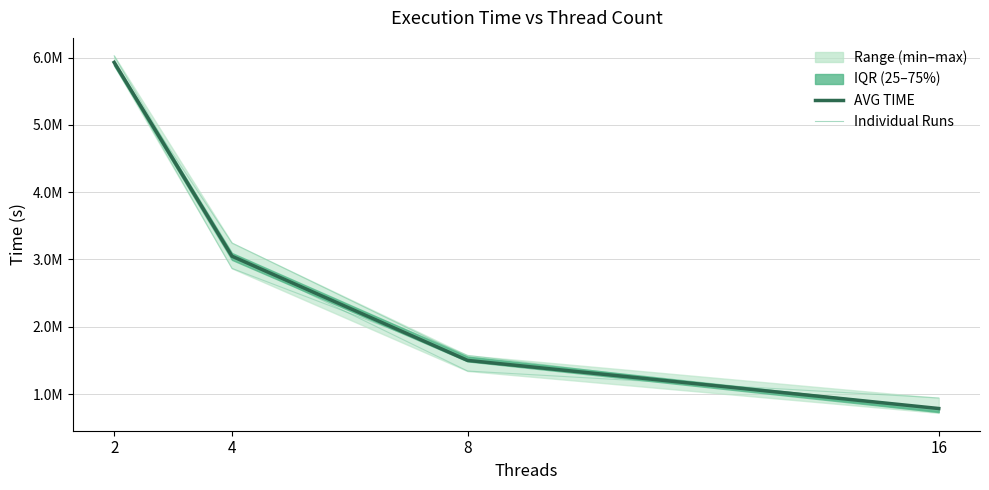

How many intersections are there between Run 4 and Run 2?

3